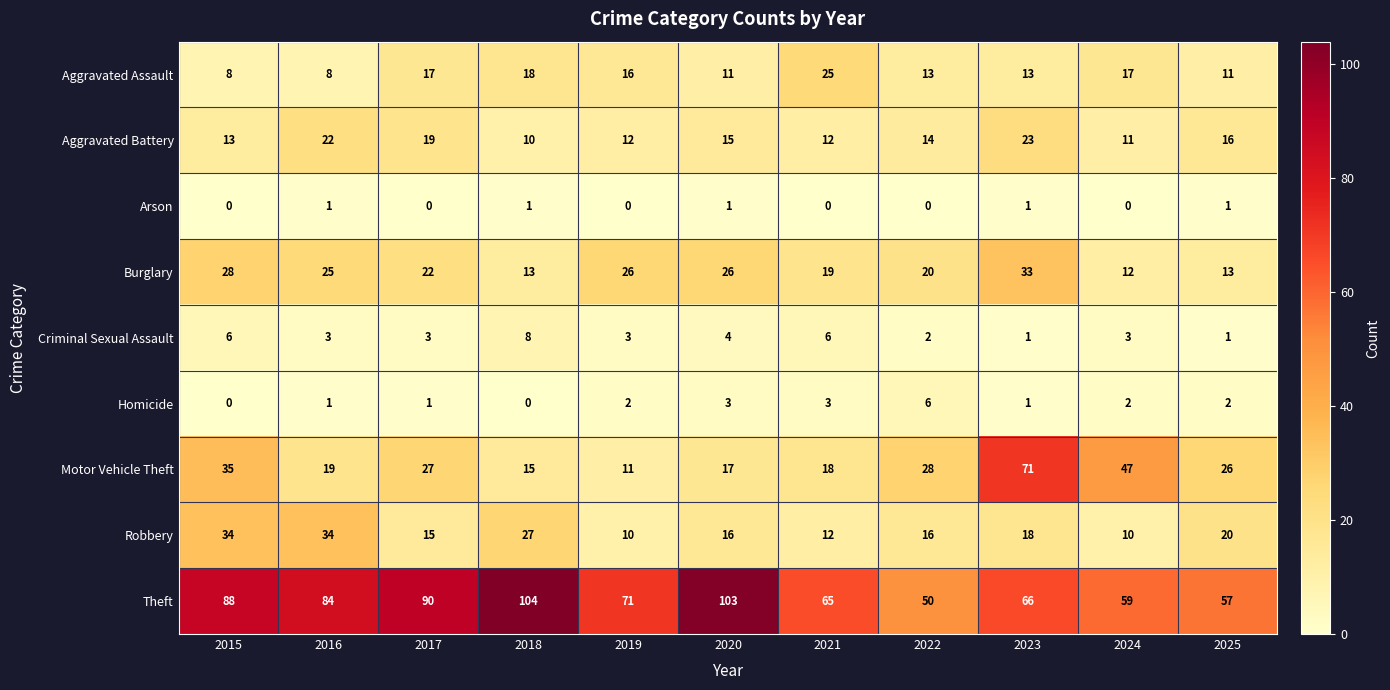

List the labels in order of Theft value, smallest first.

2022, 2025, 2024, 2021, 2023, 2019, 2016, 2015, 2017, 2020, 2018